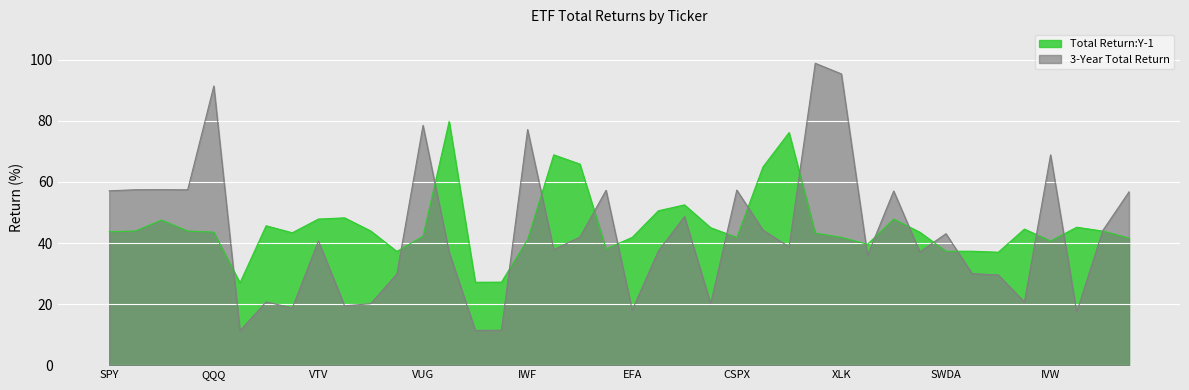

At which category does 3-Year Total Return reach its first local peak?

VTI